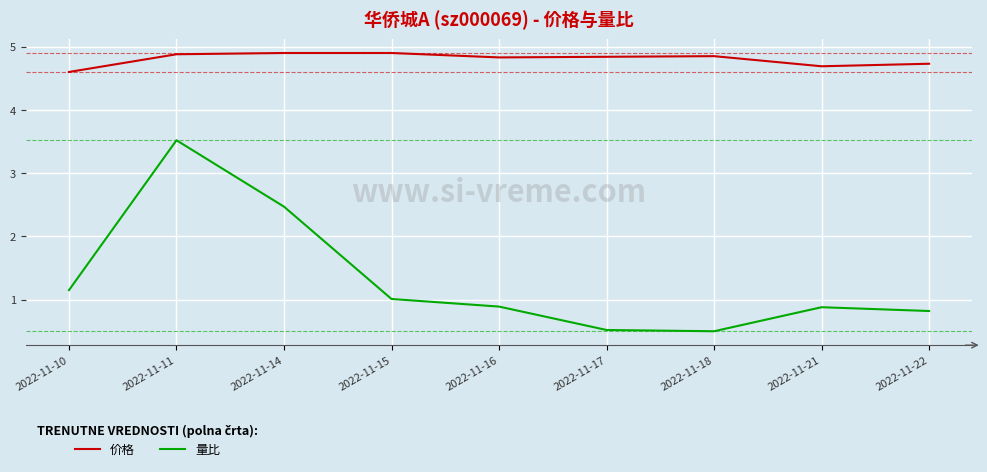

Is it true that 量比 equals 0.5 at 2022-11-18?

True